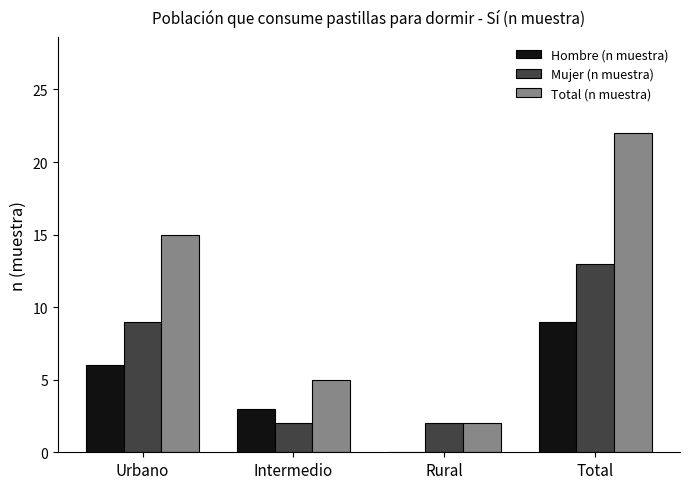

At which category is the sum across all series the highest?

Total